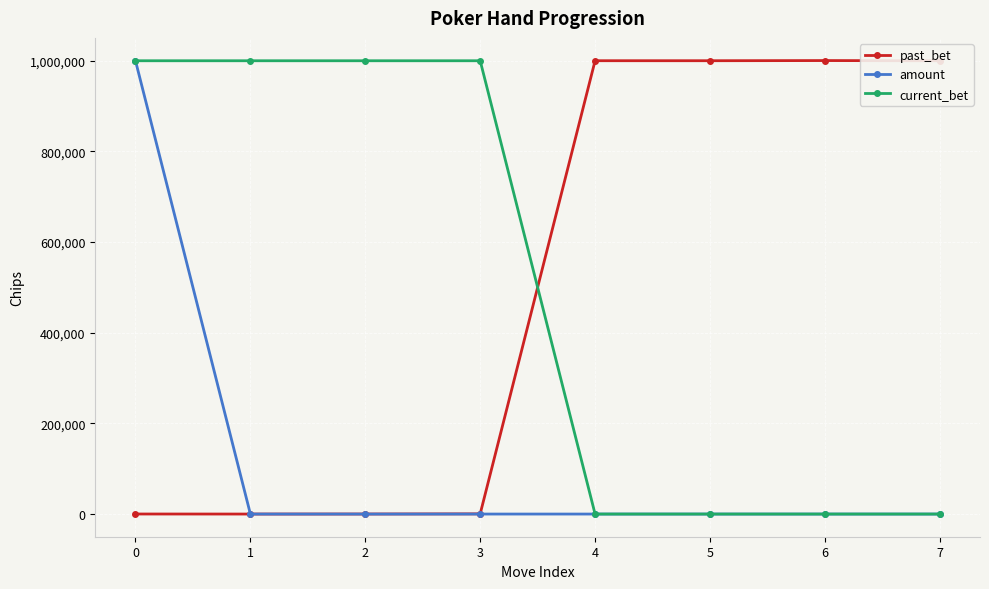

What is the sum of all past_bet values?

4001227